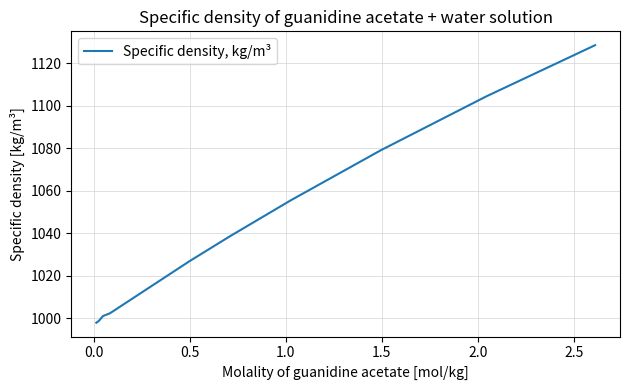

What is the smallest value displayed?

998.0